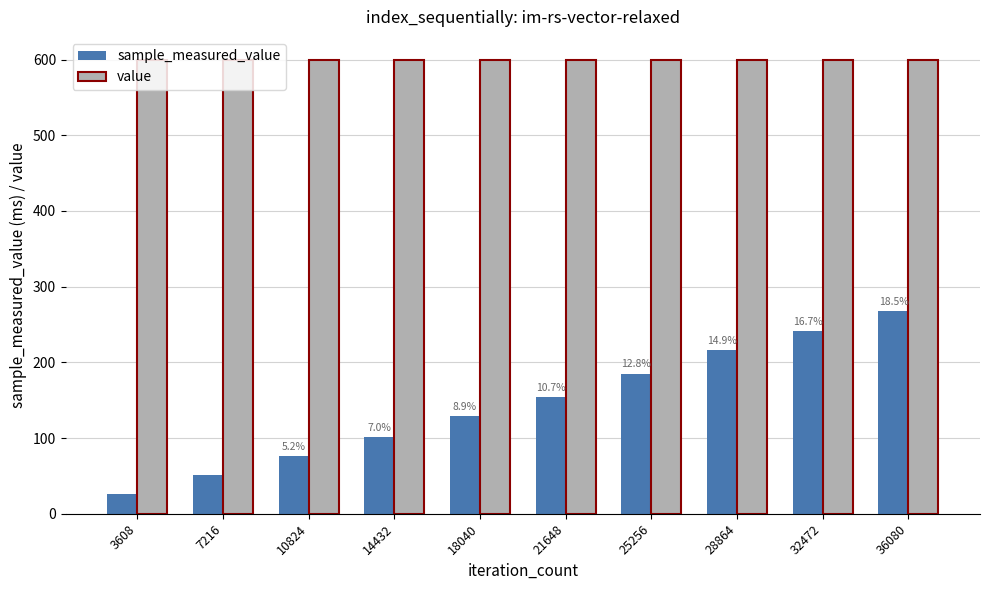

At which category is the sum across all series the highest?

36080